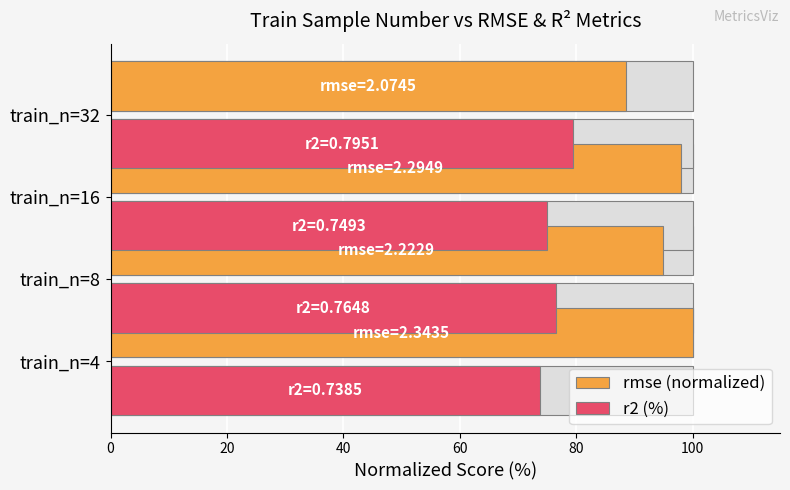

Which series has the largest range (max minus min)?

rmse (normalized)